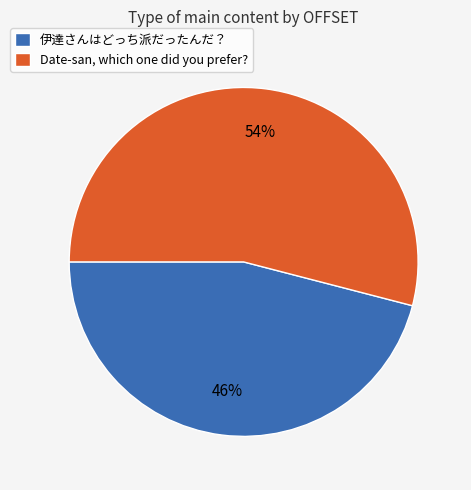

Is Date-san, which one did you prefer? the majority of the pie?

Yes